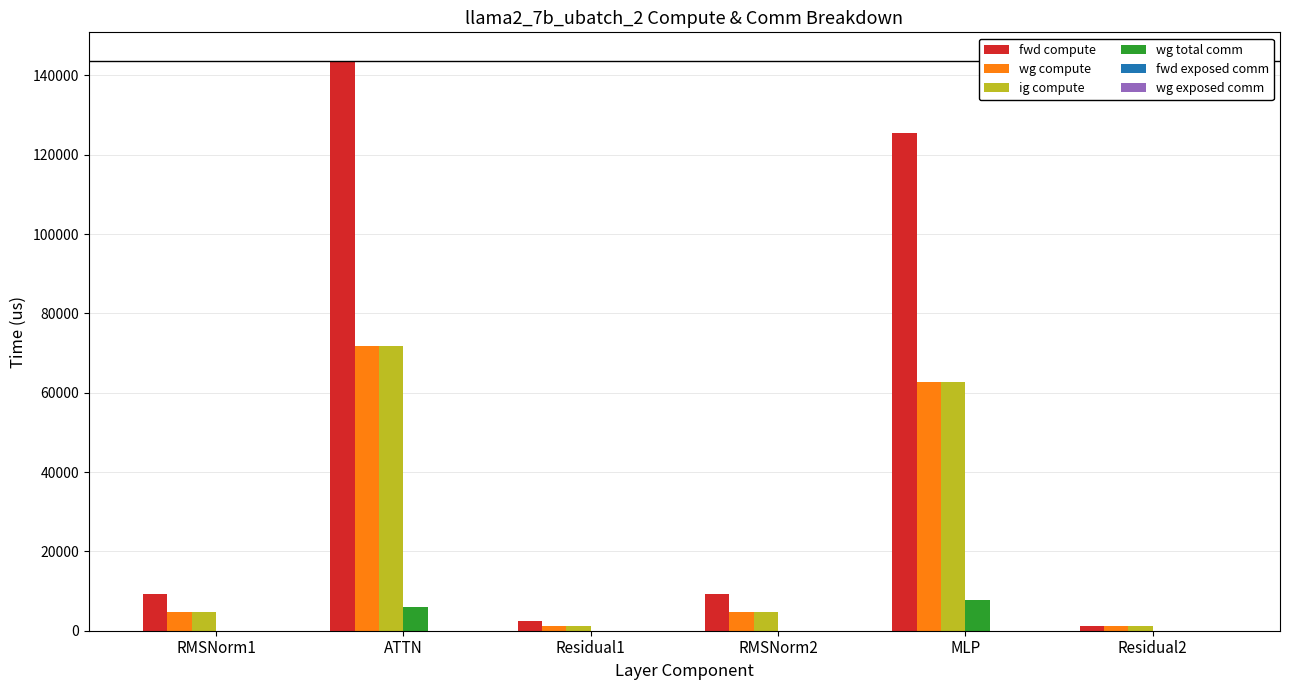

What is the total value across all series at RMSNorm2?

18534.7